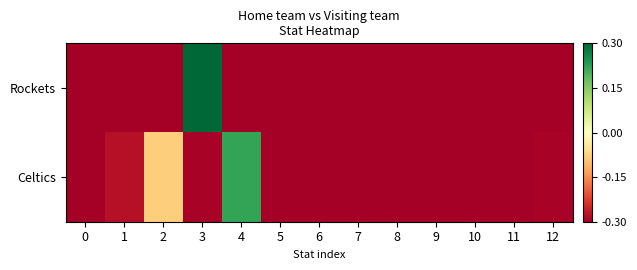

List the series in order of their peak value, highest first.

Rockets, Celtics